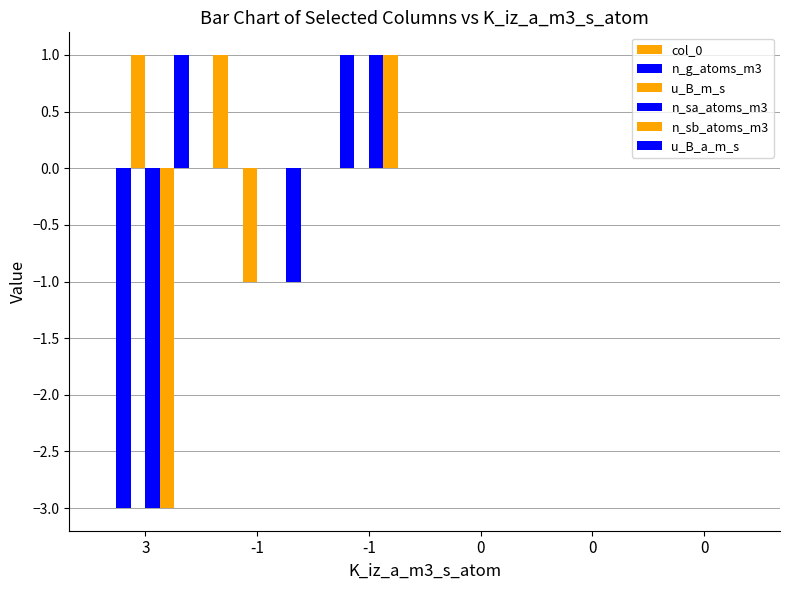

Count the number of data series in this chart.

6